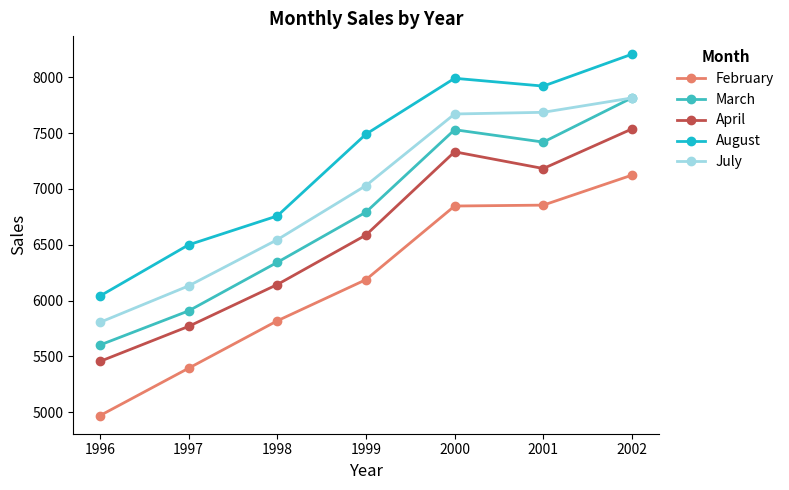

What is the lowest value of the August series?

6040